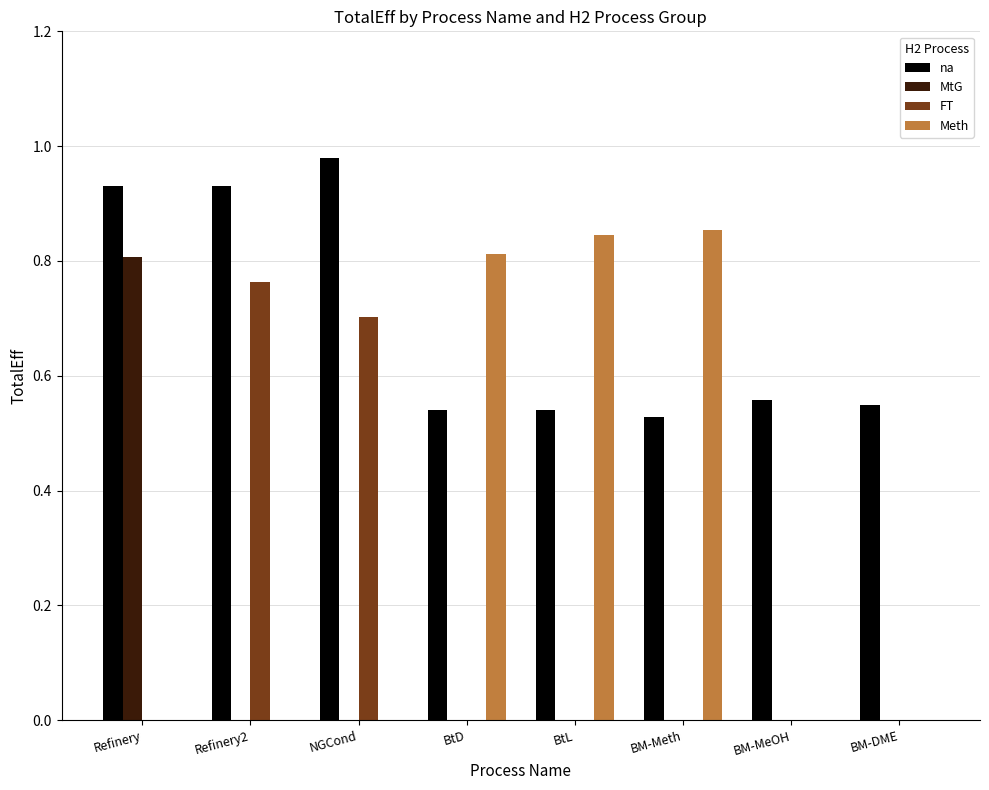

How many groups of bars are there?

8